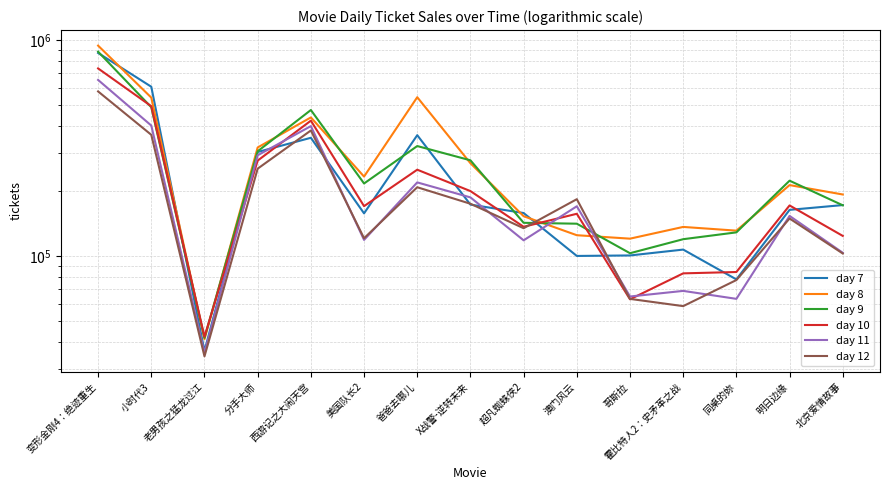

What is the value of the day 7 point at the 5th from the left?

351683